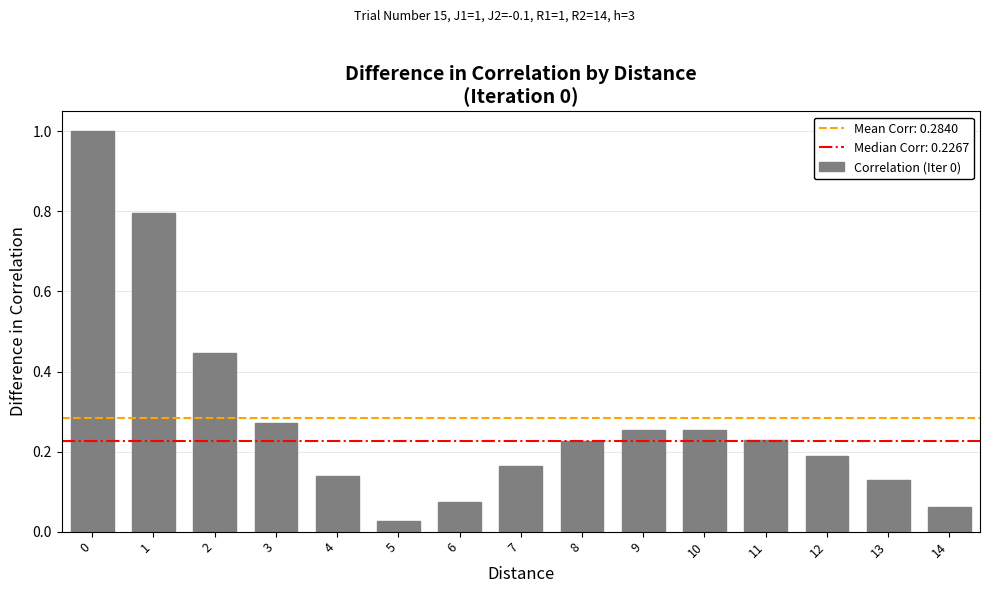

What is the difference between the maximum and minimum values?

1.0